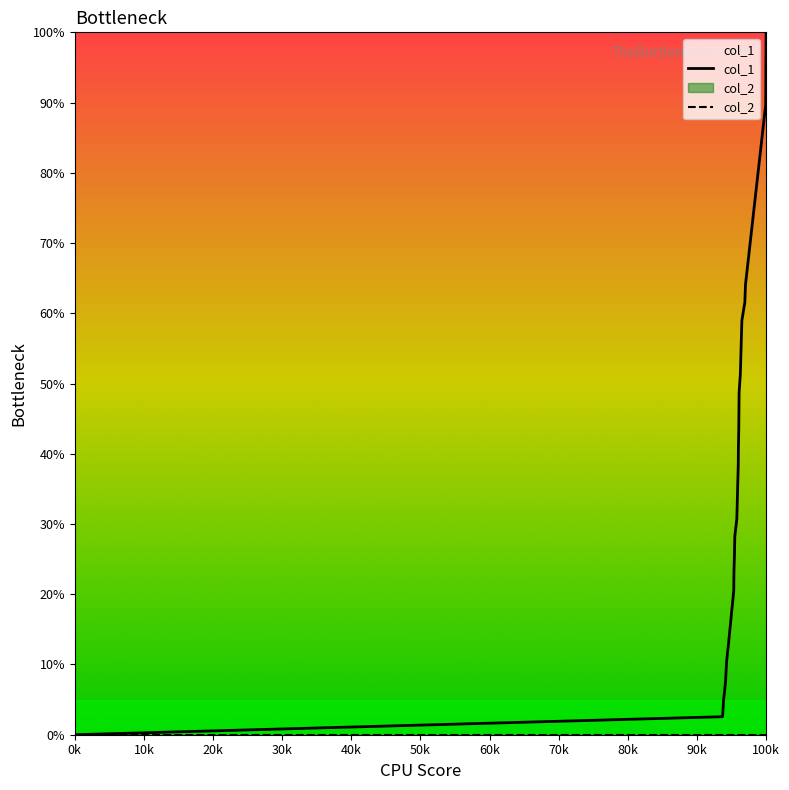

How many categories are shown in the chart?

22